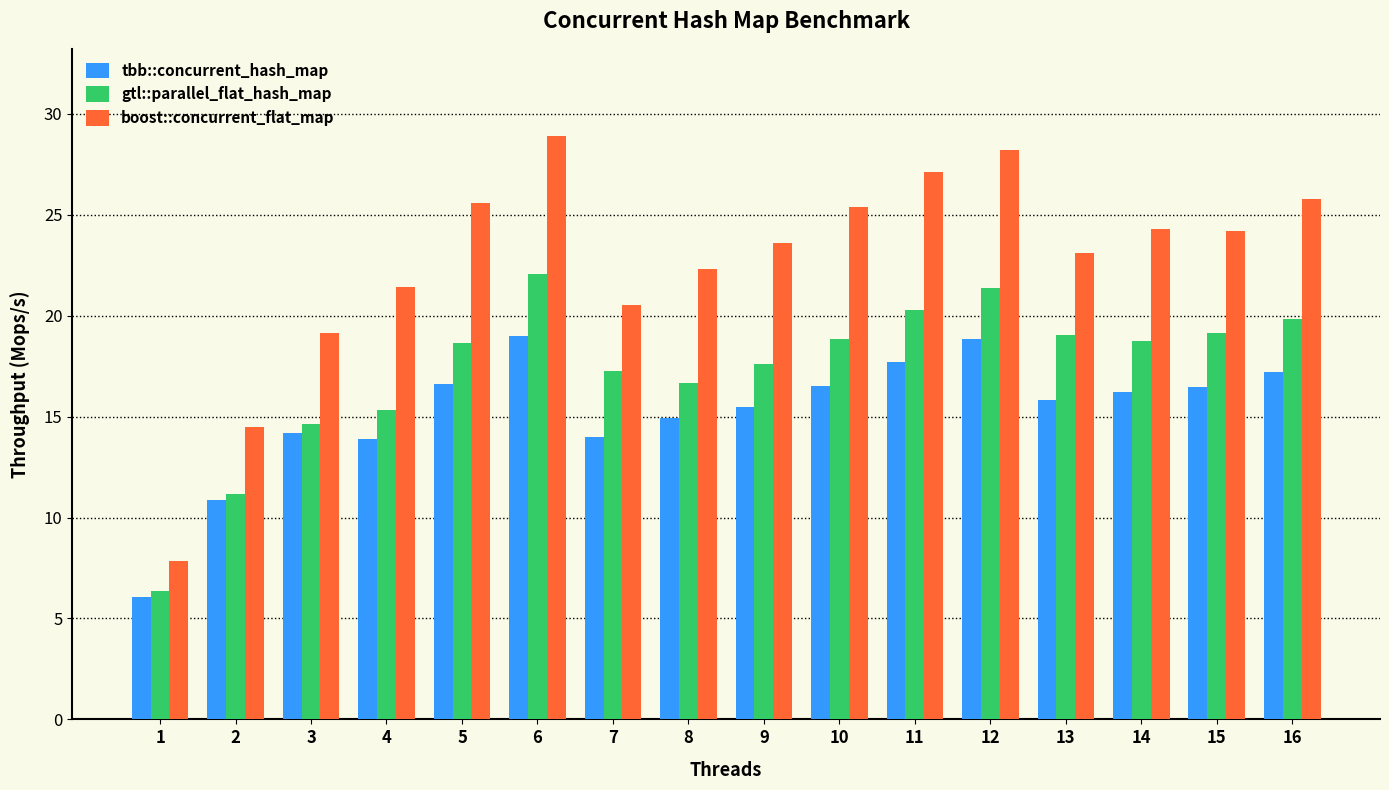

What is the difference between the maximum and second lowest values in the tbb::concurrent_hash_map series?

8.1